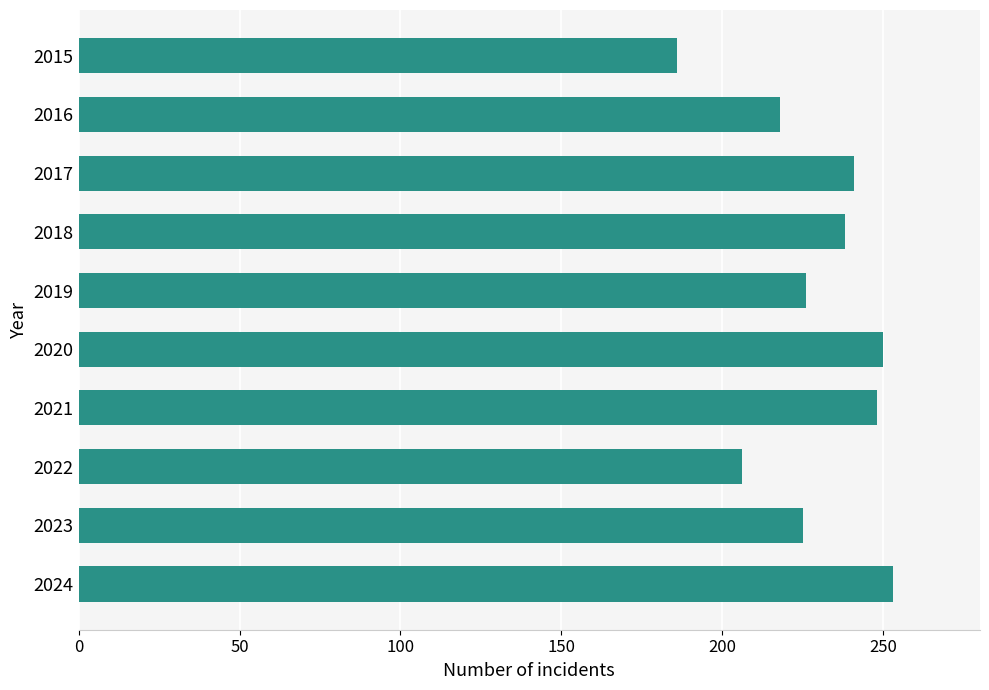

What is the average value?

229